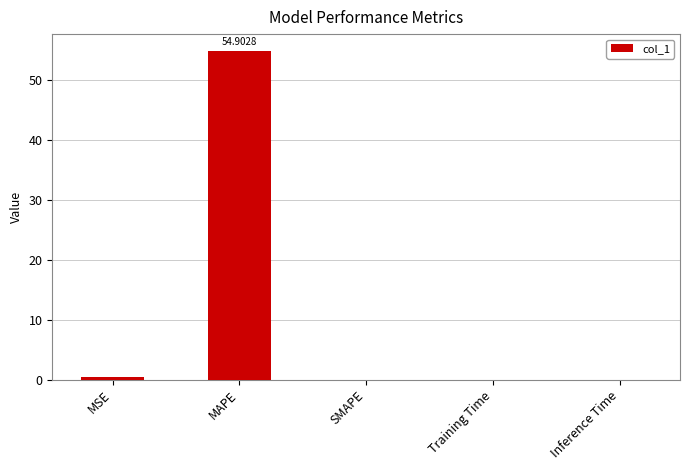

How many distinct data groups are displayed?

1